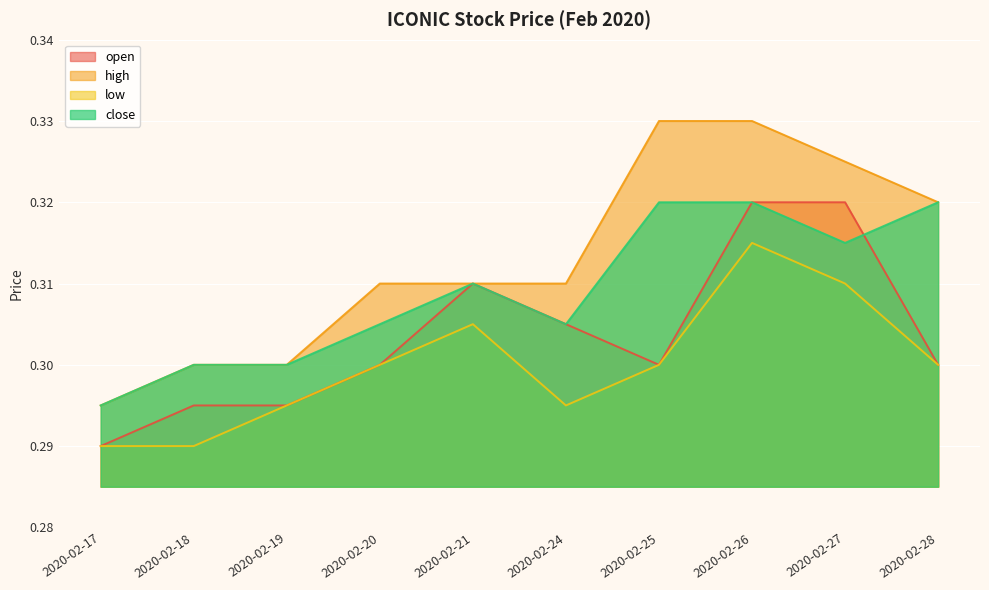

At which category does the chart reach its peak across all series?

2020-02-25